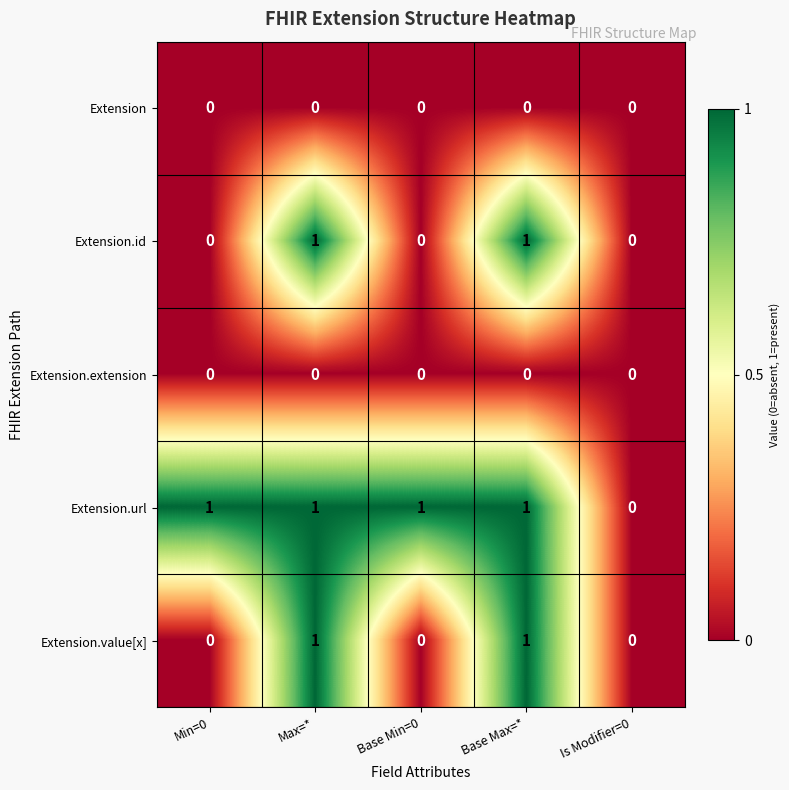

Count the Extension.id values in the range 0 to 1.

5